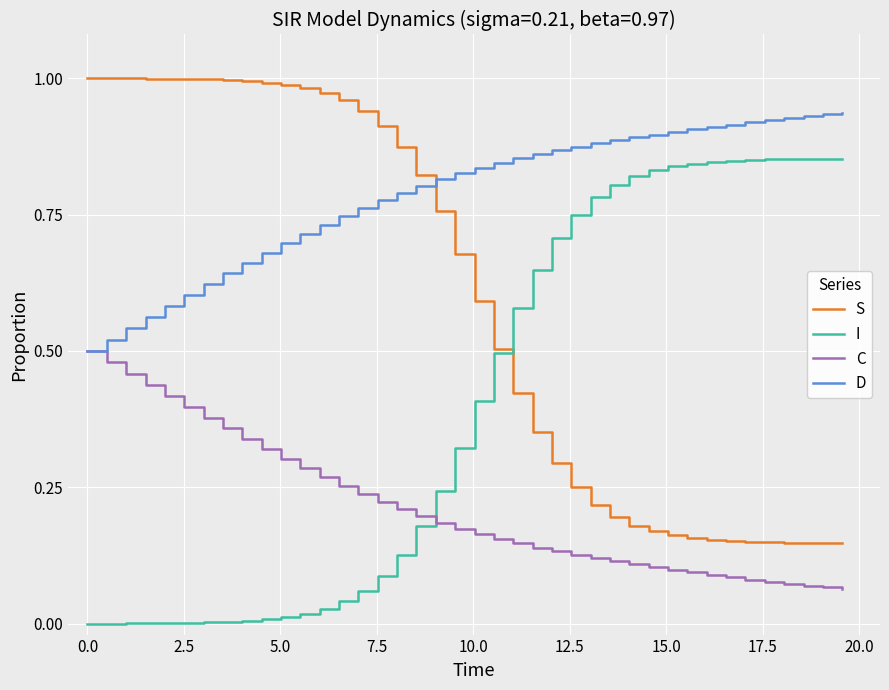

True or false: D and I cross at least once.

False